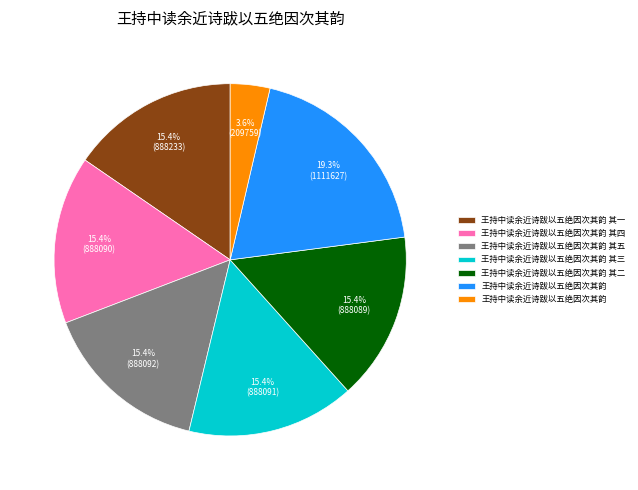

Is there any slice that represents more than half of the pie?

No